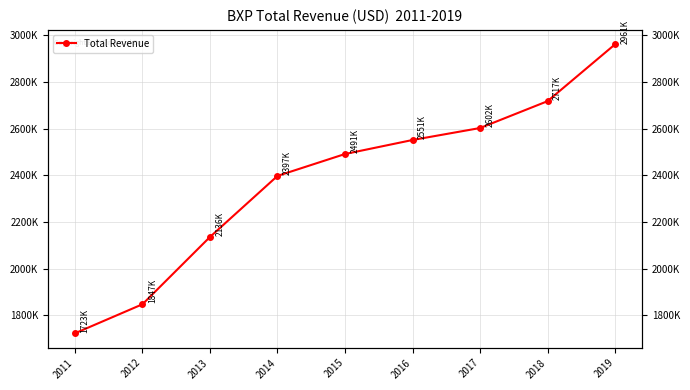

Does the chart have visible grid lines?

Yes